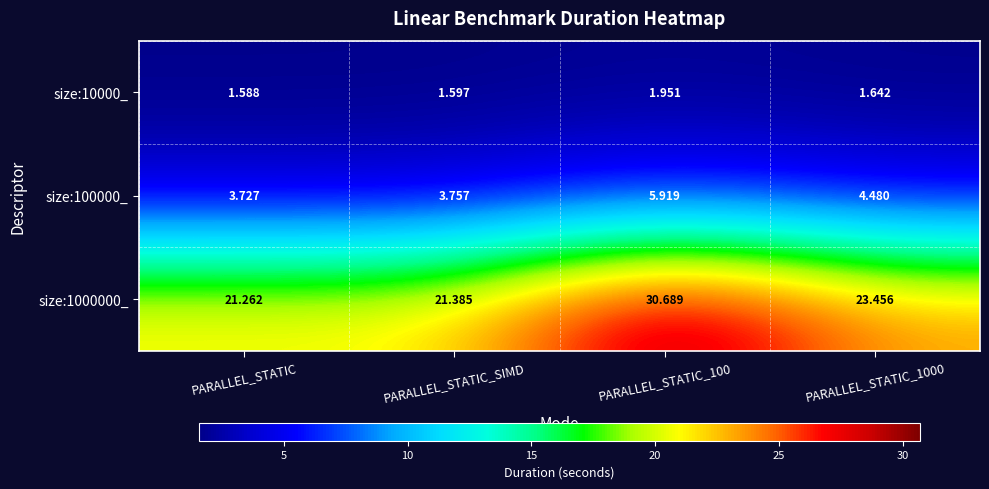

Where is size:100000_ nearest to the value 4?

PARALLEL_STATIC_SIMD